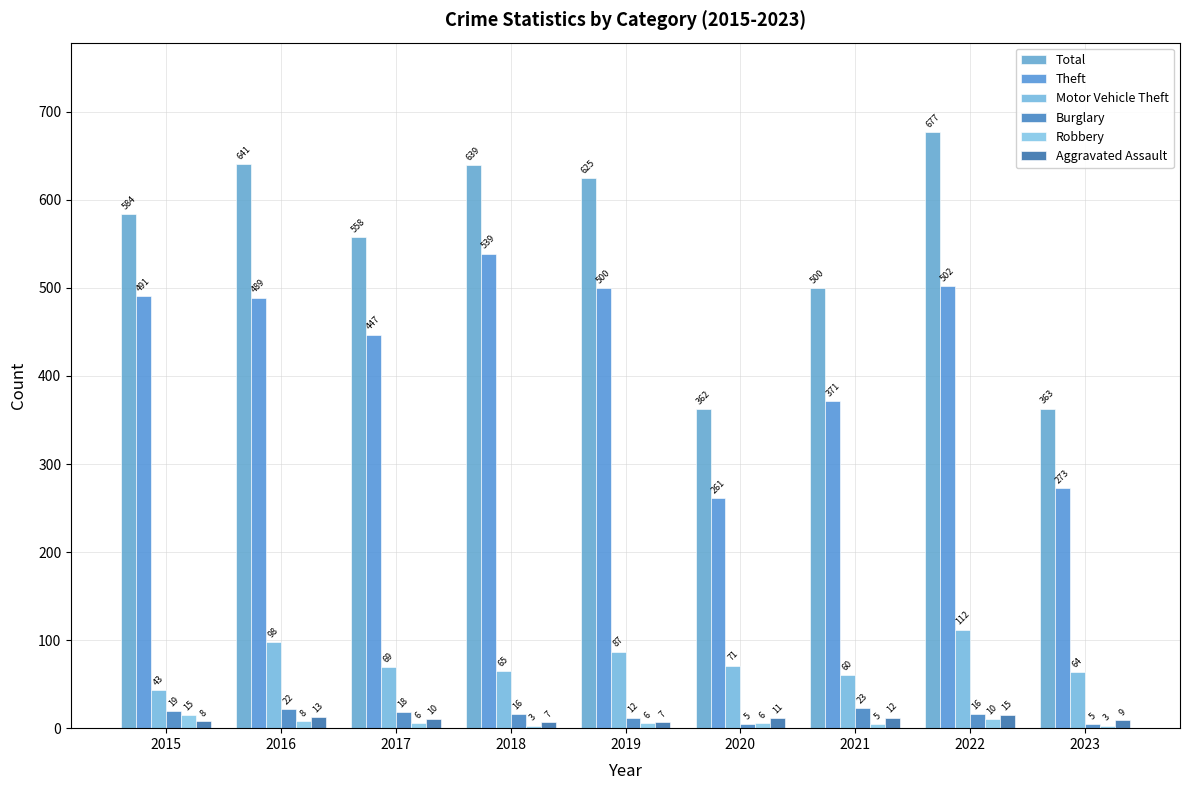

Rank the series by their maximum value, from lowest to highest.

Robbery, Aggravated Assault, Burglary, Motor Vehicle Theft, Theft, Total